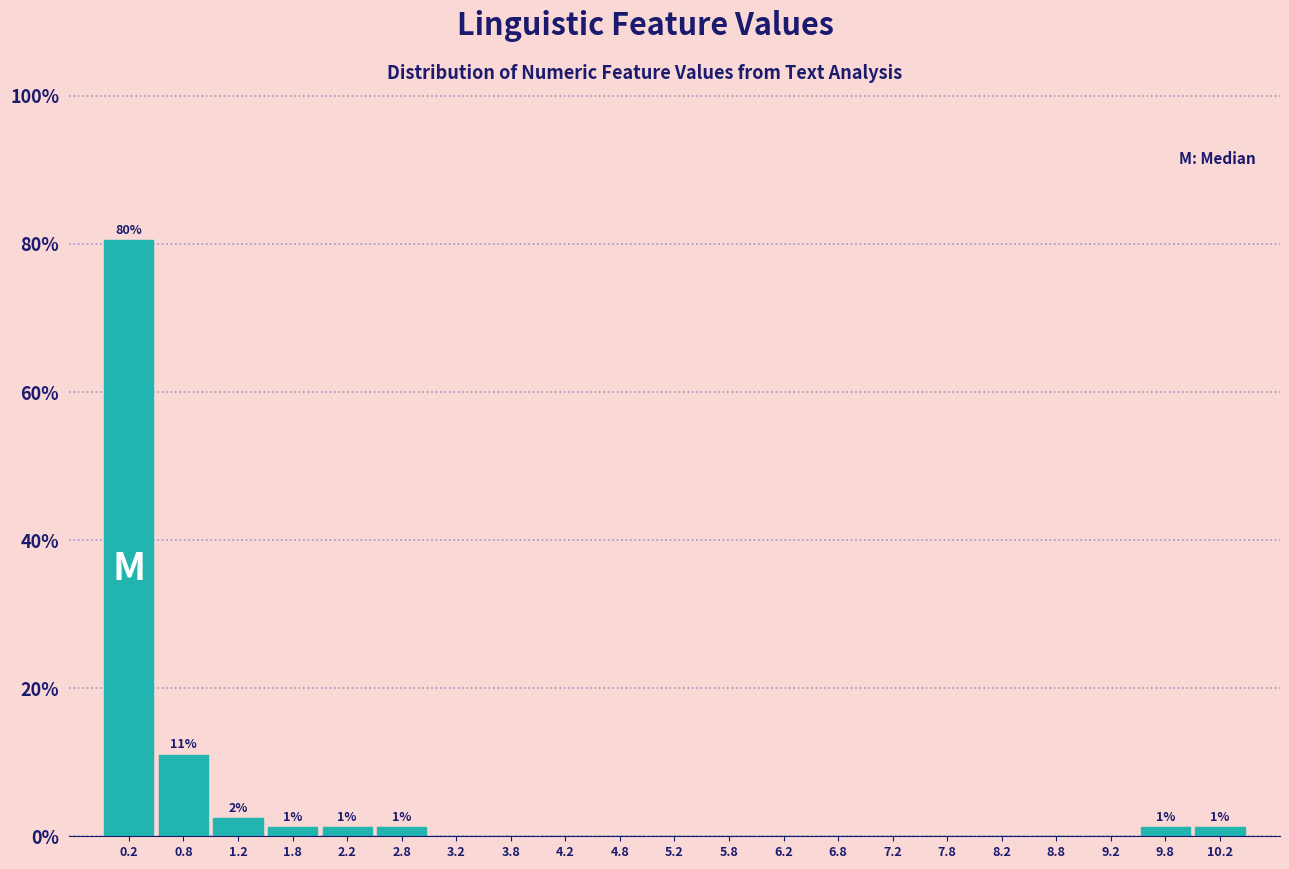

Which range on the x-axis has the tallest bar?

0.0 to 0.5